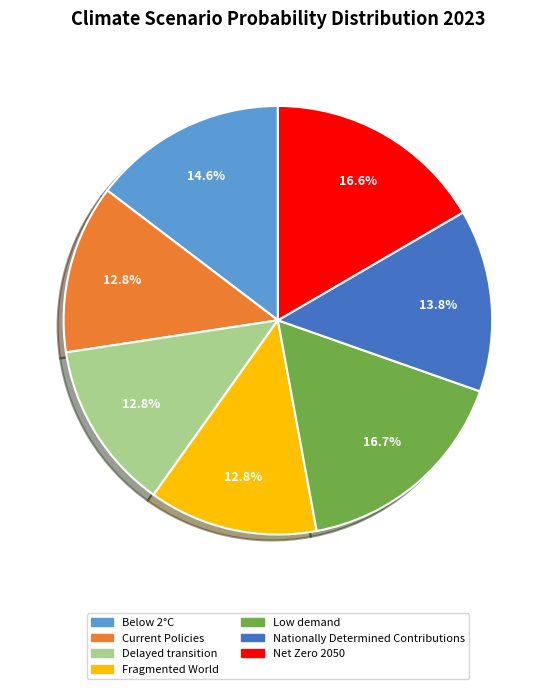

Which has a higher value, Current Policies or Nationally Determined Contributions?

Nationally Determined Contributions